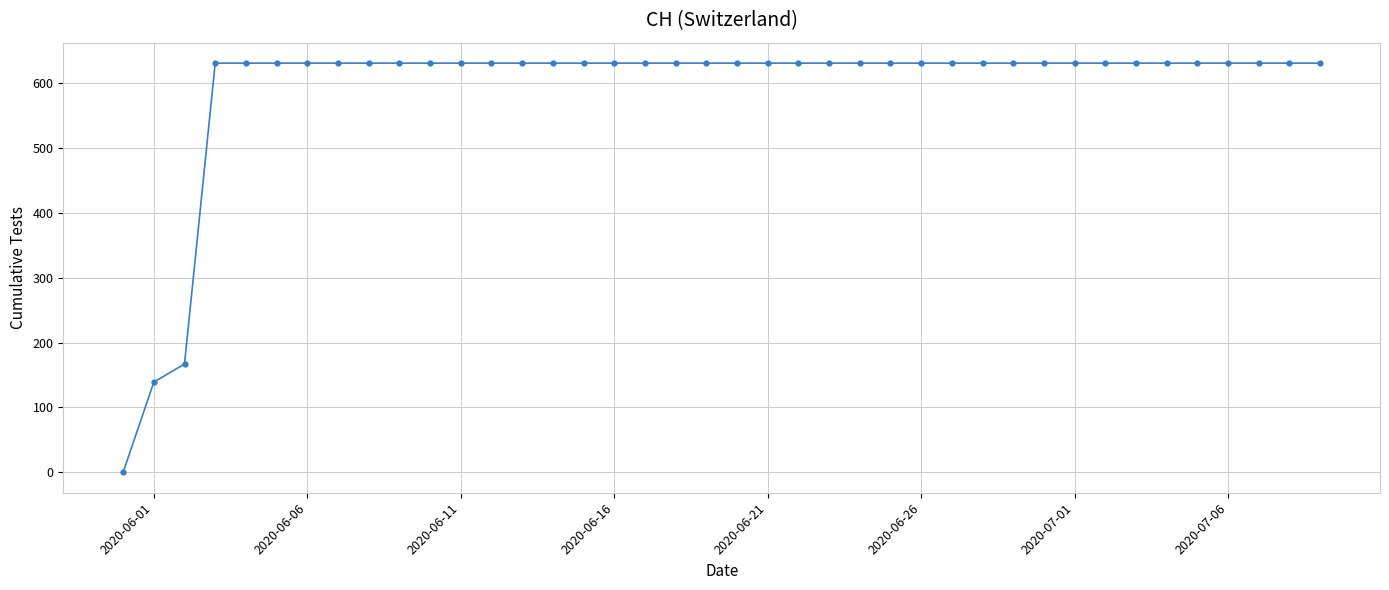

What is the maximum value shown in the chart?

631